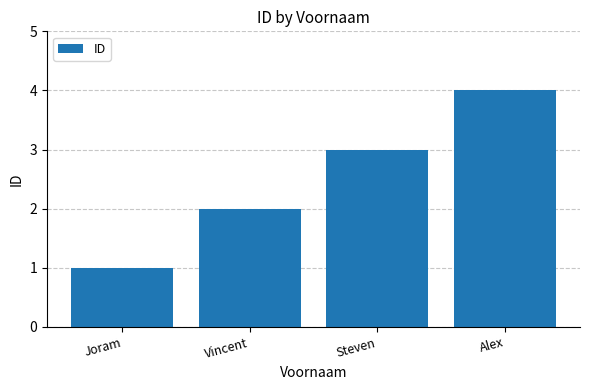

What is the maximum value shown in the chart?

4